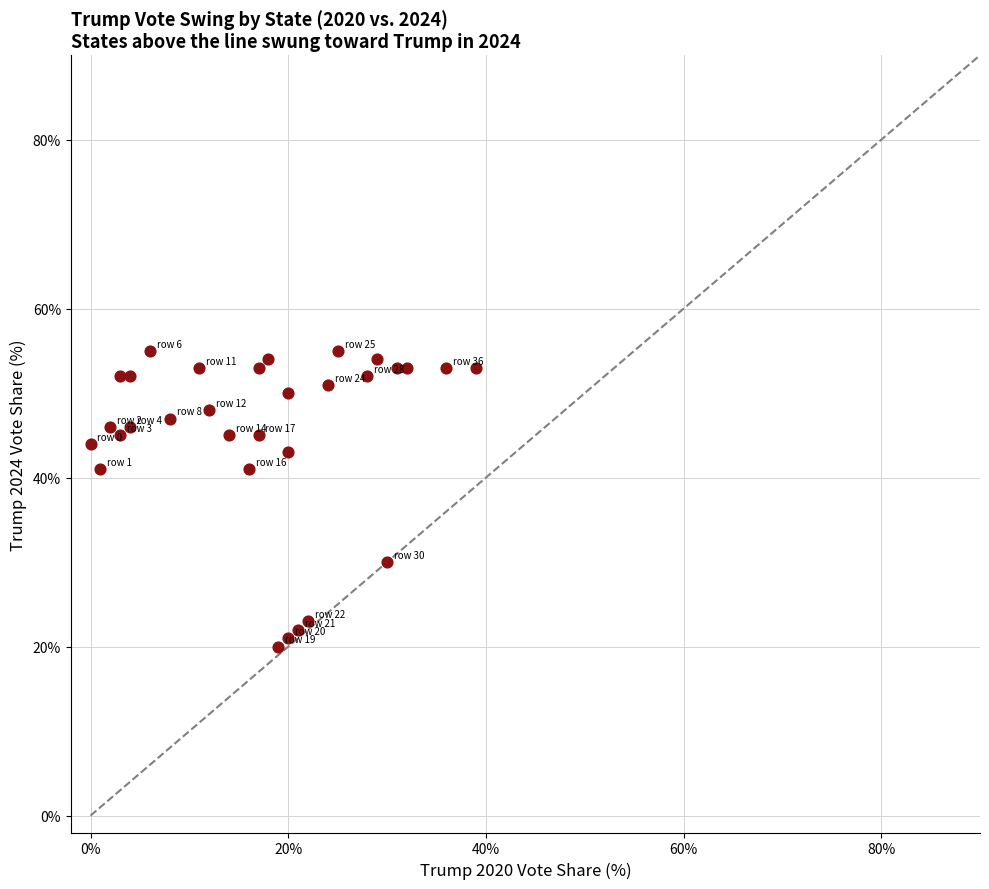

What is the range of X values (max minus min)?

39